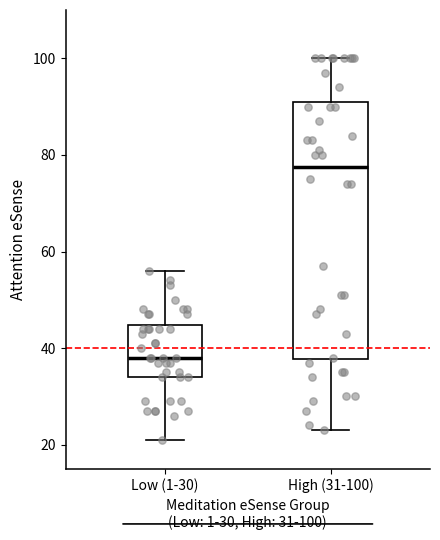

Which box has the lowest median line?

Low (1-30)